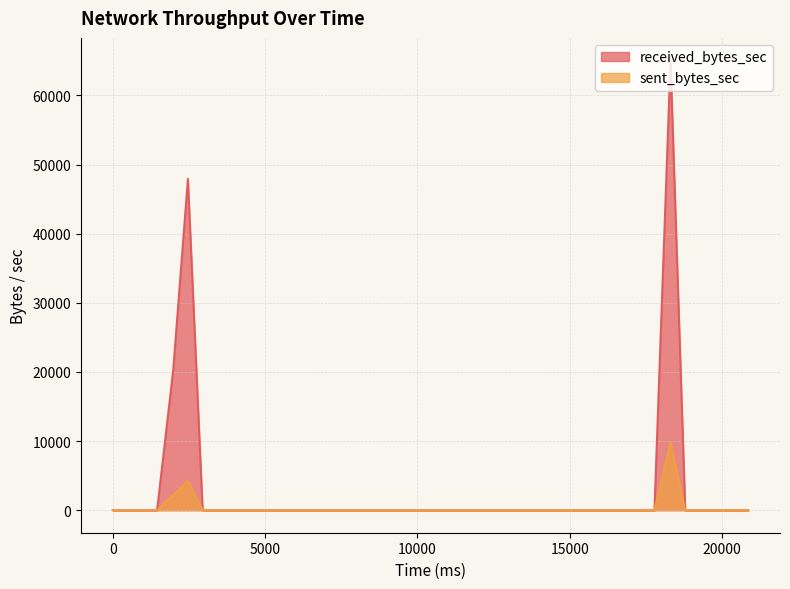

Which series has the widest spread of values?

received_bytes_sec